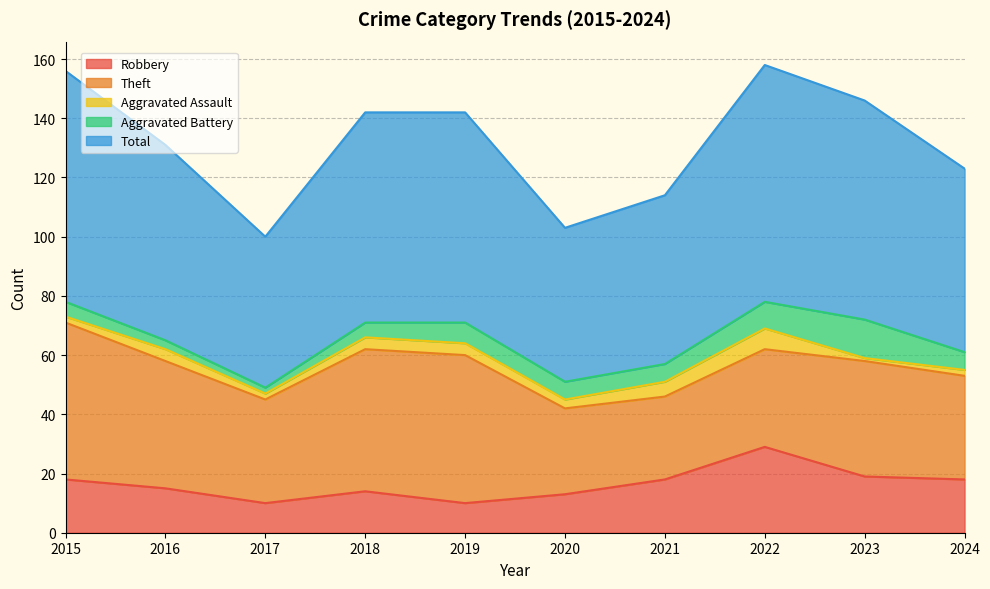

Count the number of data series in this chart.

5